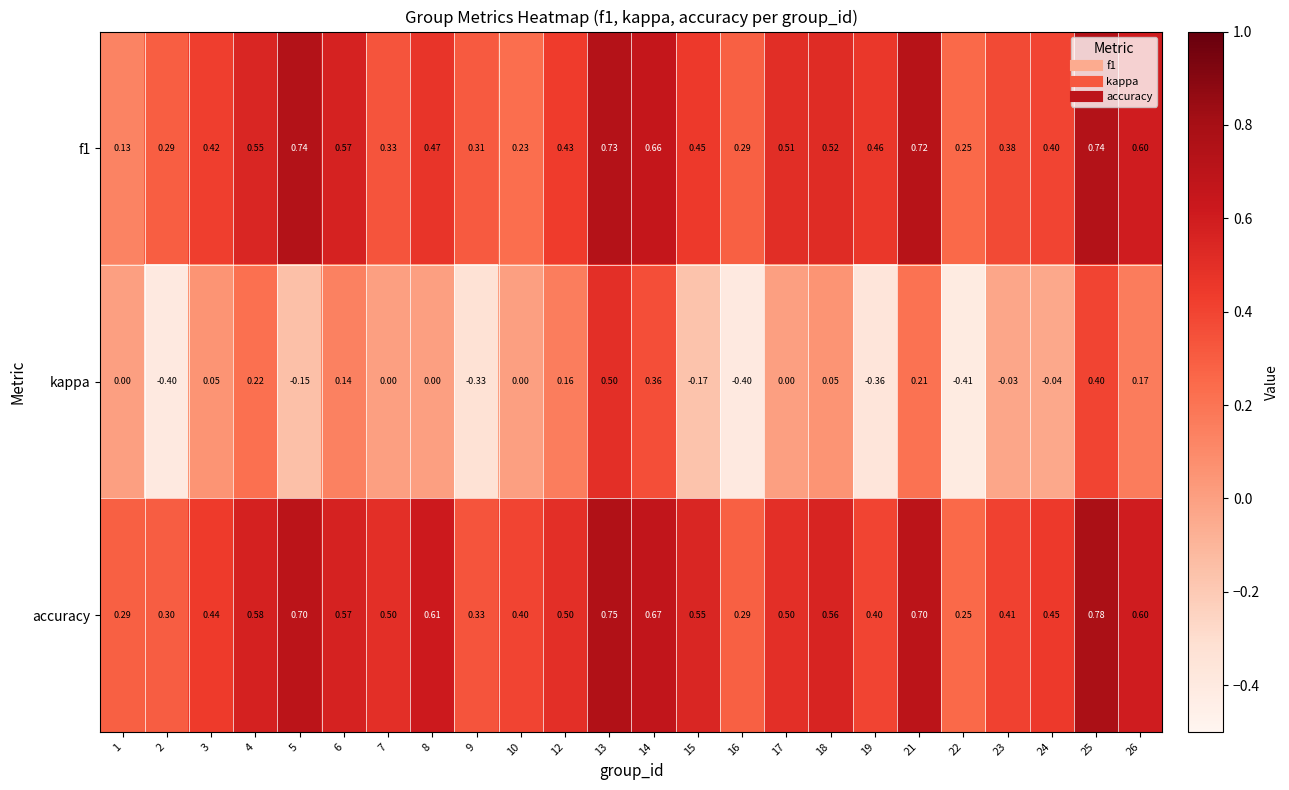

Which series has the largest total across all categories?

accuracy